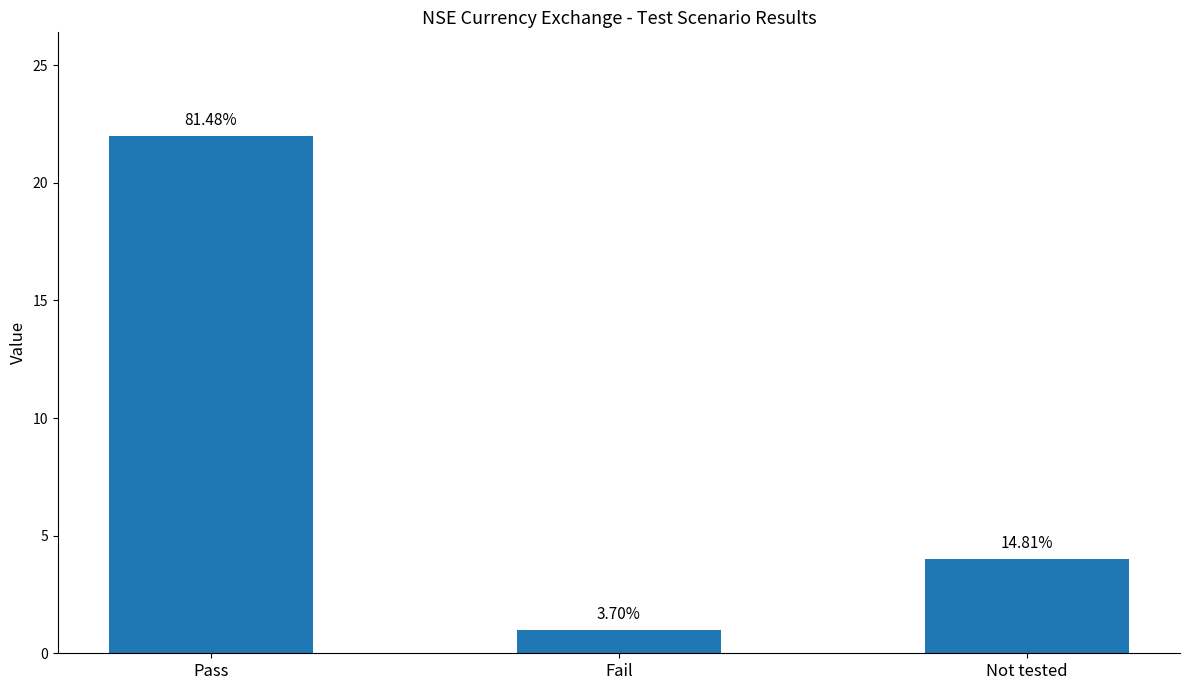

Approximately how many times larger is the value at Pass compared to Fail?

22.0